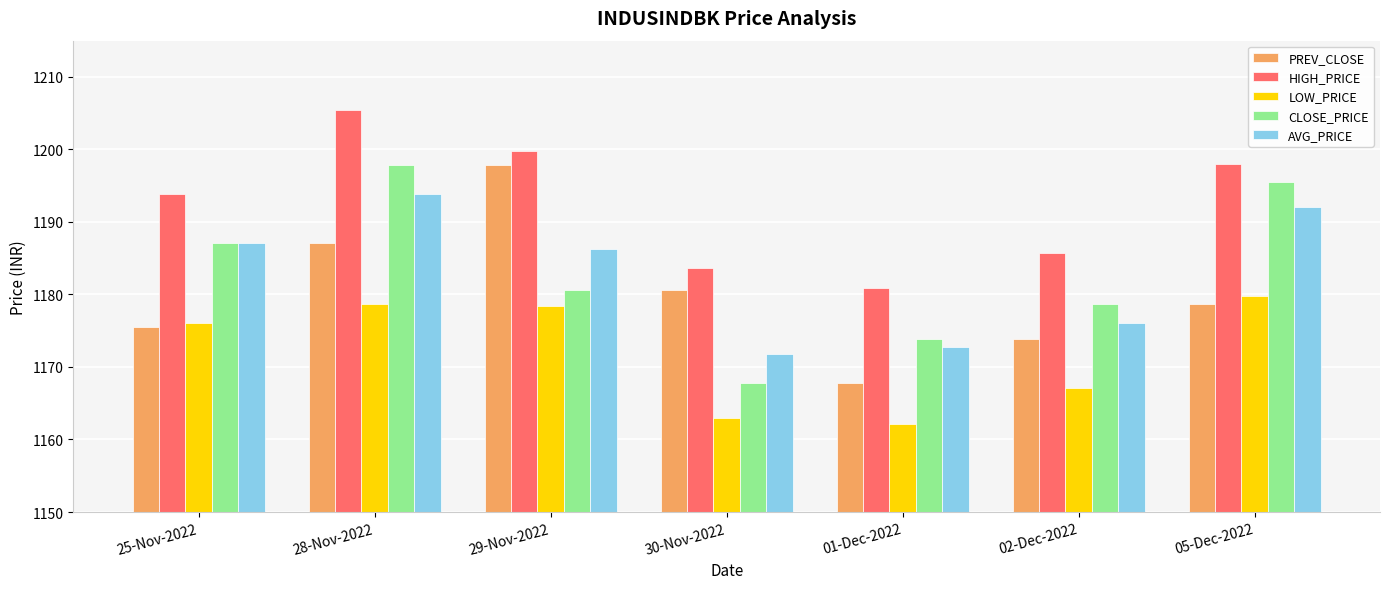

What is the label of the 3rd bar from the left?

29-Nov-2022